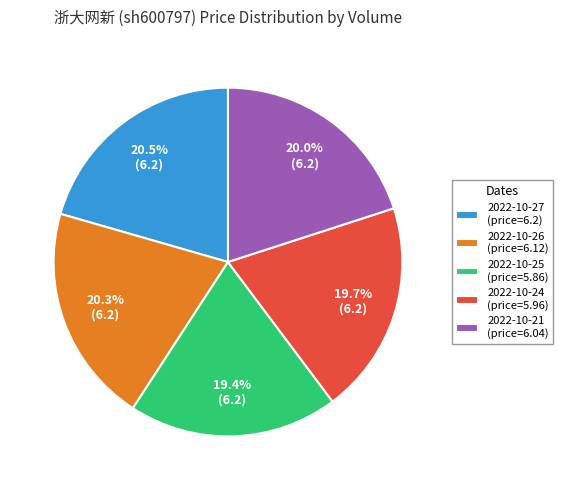

Between 2022-10-24 (price=5.96) and 2022-10-27 (price=6.2), which is larger?

2022-10-27 (price=6.2)